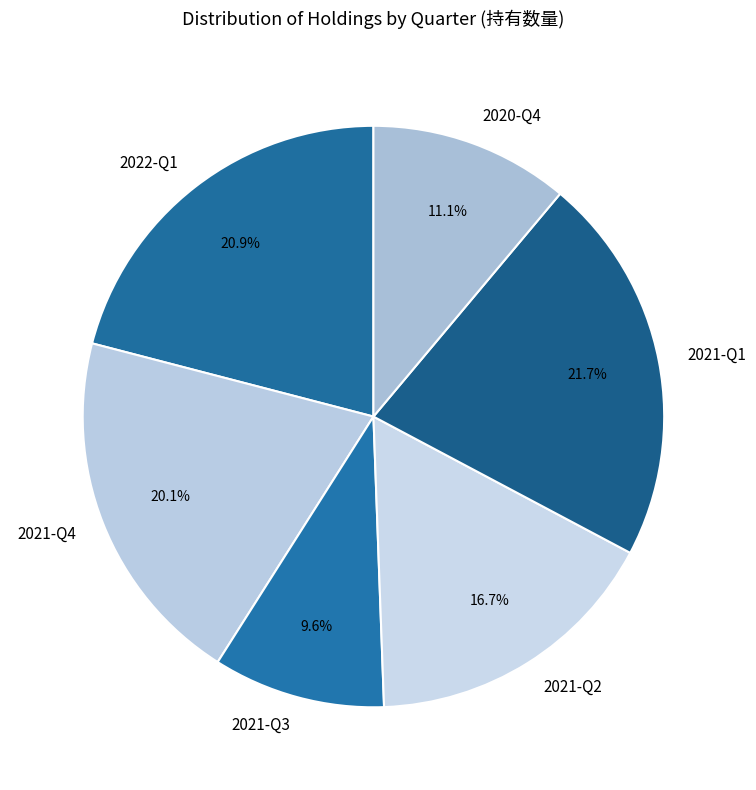

How many slices are in this pie chart?

6